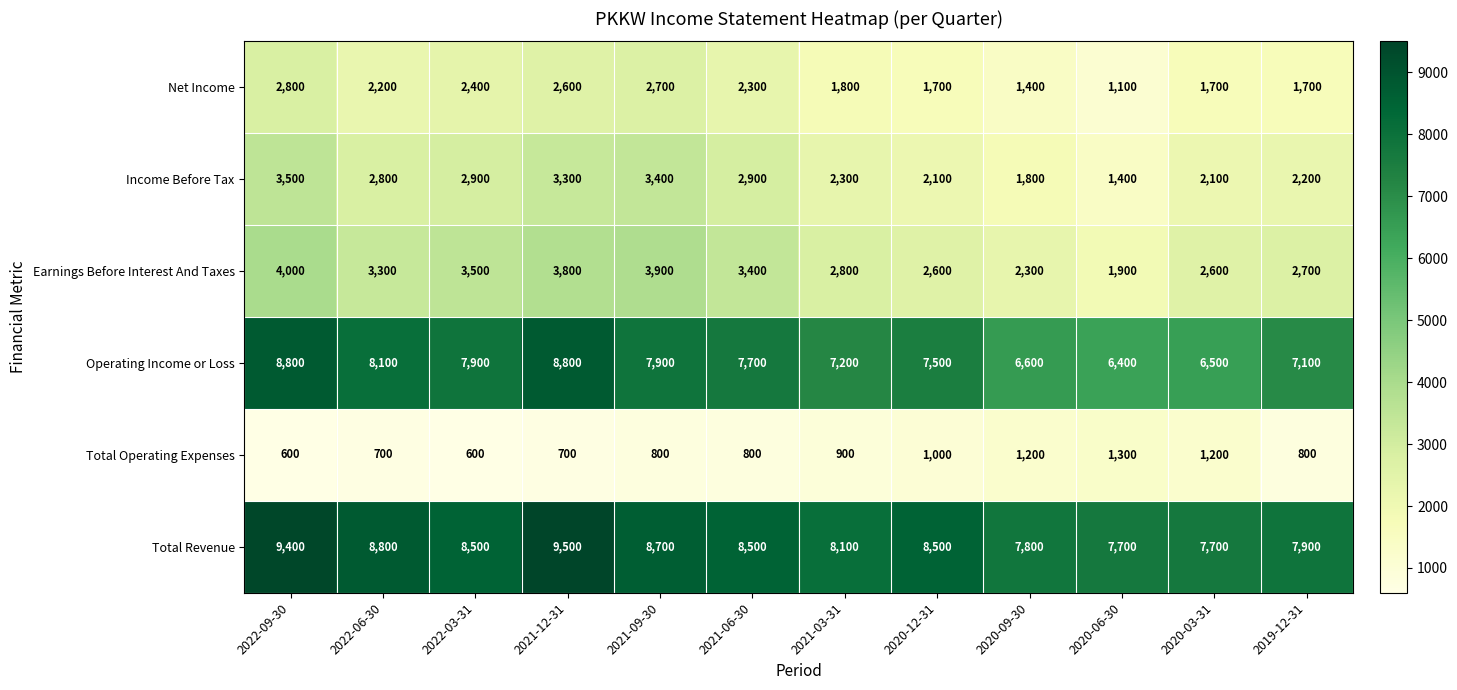

How many distinct data groups are displayed?

6